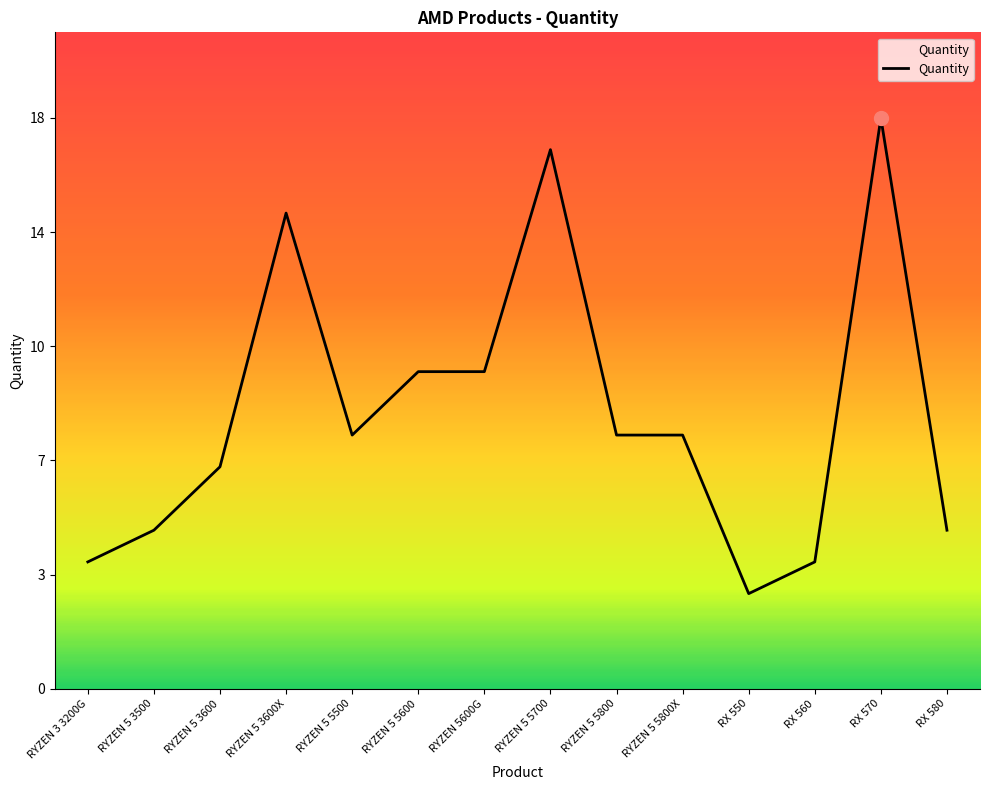

What position from the left is RYZEN 5 5800?

9